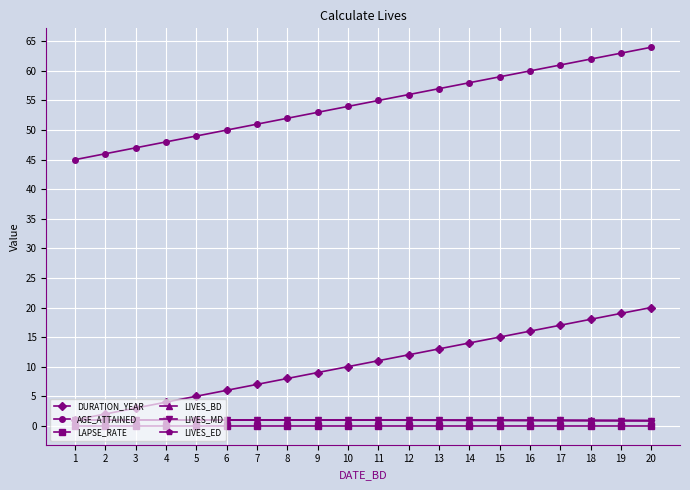

What is the highest value of the DURATION_YEAR series?

20.0